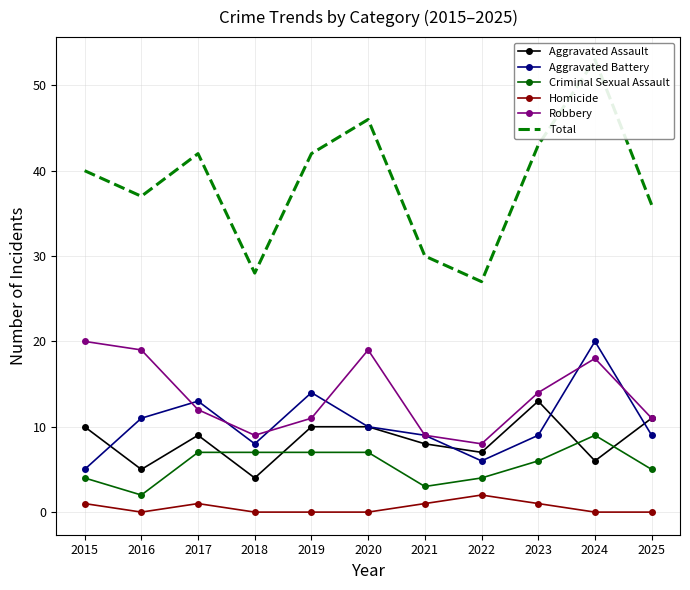

Reading right to left, extract all data points from this chart.

Aggravated Assault: 2025=11	2024=6	2023=13	2022=7	2021=8	2020=10	2019=10	2018=4	2017=9	2016=5	2015=10
Aggravated Battery: 2025=9	2024=20	2023=9	2022=6	2021=9	2020=10	2019=14	2018=8	2017=13	2016=11	2015=5
Criminal Sexual Assault: 2025=5	2024=9	2023=6	2022=4	2021=3	2020=7	2019=7	2018=7	2017=7	2016=2	2015=4
Homicide: 2025=0	2024=0	2023=1	2022=2	2021=1	2020=0	2019=0	2018=0	2017=1	2016=0	2015=1
Robbery: 2025=11	2024=18	2023=14	2022=8	2021=9	2020=19	2019=11	2018=9	2017=12	2016=19	2015=20
Total: 2025=36	2024=53	2023=43	2022=27	2021=30	2020=46	2019=42	2018=28	2017=42	2016=37	2015=40